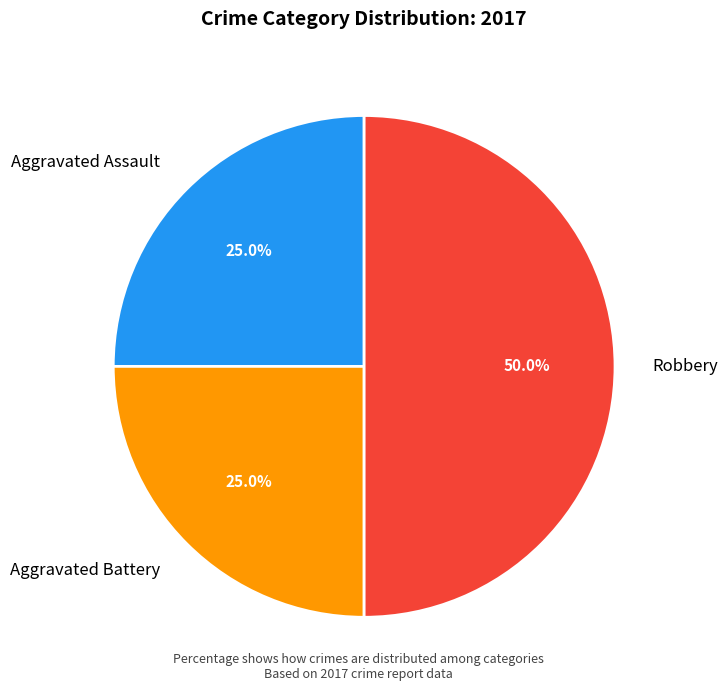

Which category has the biggest portion of the pie?

Robbery